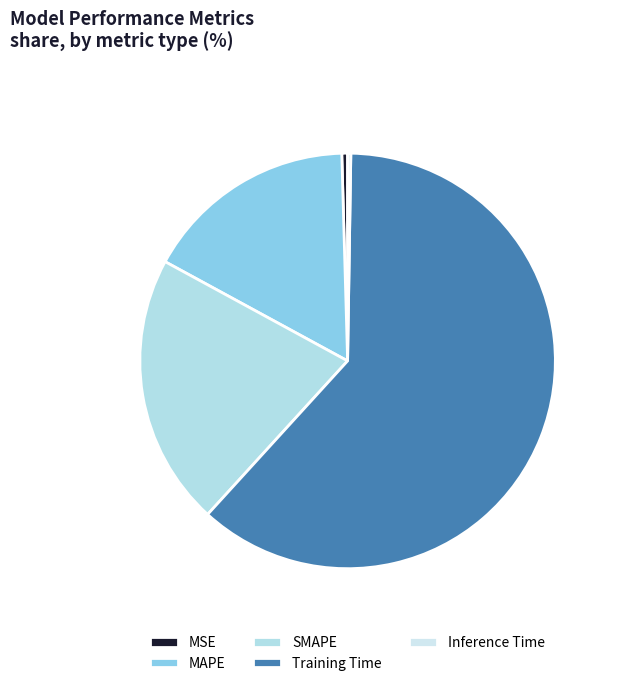

The Inference Time slice represents 0% of the pie. True or false?

True